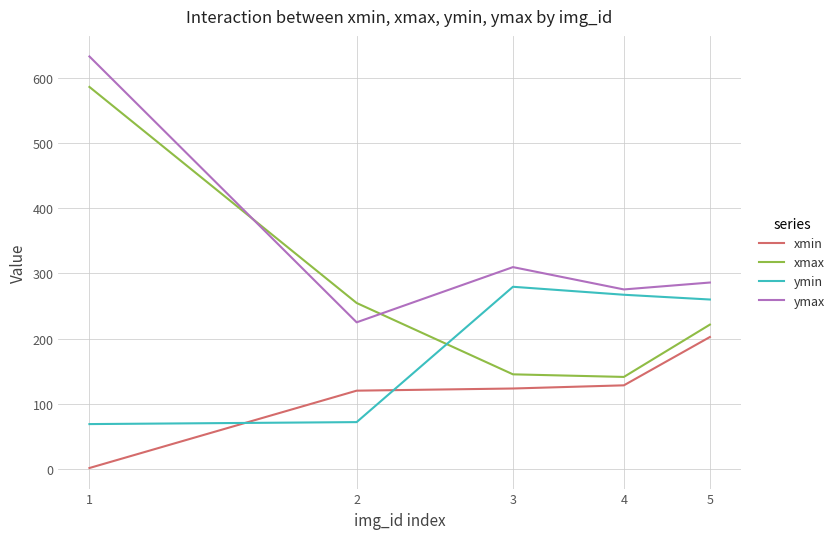

Which series has the largest range (max minus min)?

xmax